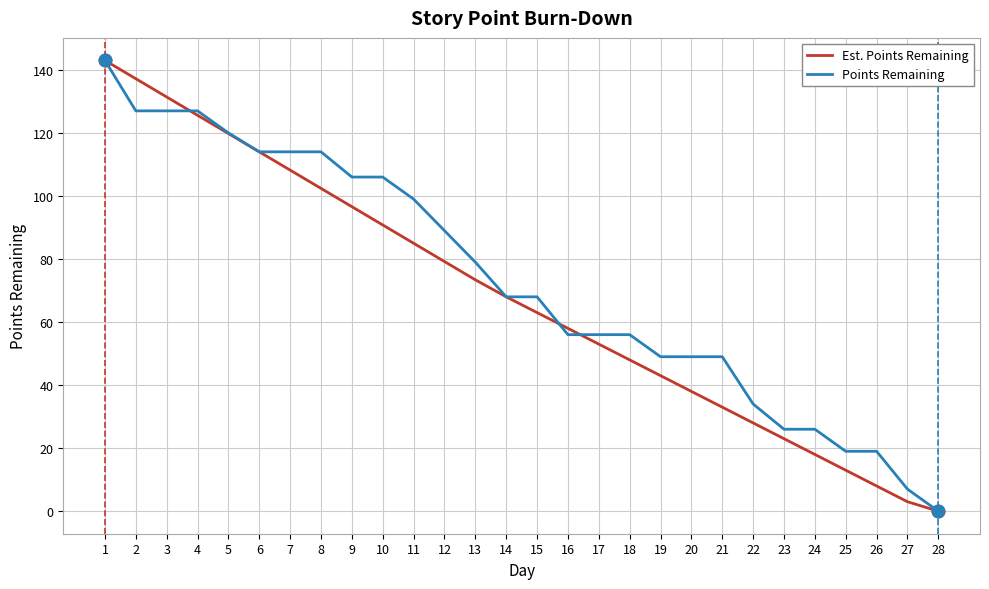

What is the sum of all Est. Points Remaining values?

1903.6